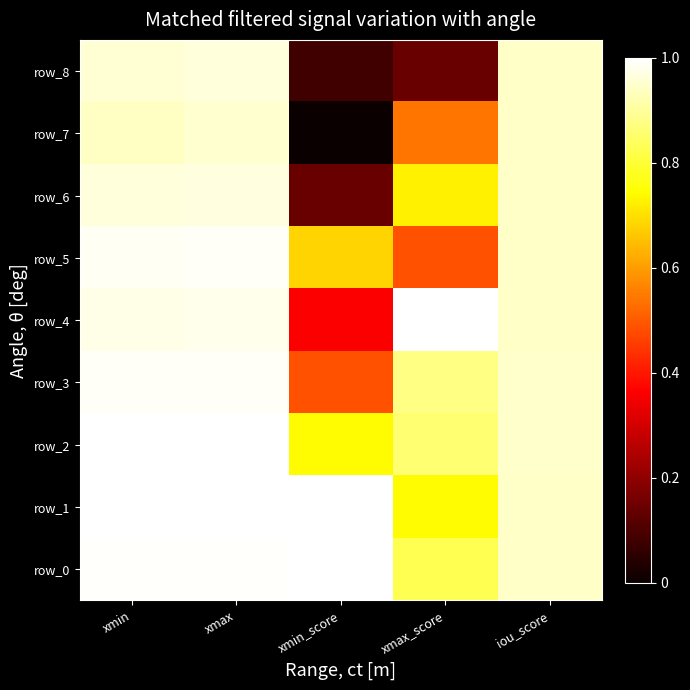

Reading right to left, list all the values displayed in this chart.

row_0: iou_score=0.9	xmax_score=0.8	xmin_score=1.0	xmax=1.0	xmin=1.0
row_1: iou_score=0.9	xmax_score=0.7	xmin_score=1.0	xmax=1.0	xmin=1.0
row_2: iou_score=0.9	xmax_score=0.9	xmin_score=0.7	xmax=1.0	xmin=1.0
row_3: iou_score=0.9	xmax_score=0.9	xmin_score=0.5	xmax=1.0	xmin=1.0
row_4: iou_score=0.9	xmax_score=1.0	xmin_score=0.4	xmax=1.0	xmin=1.0
row_5: iou_score=0.9	xmax_score=0.5	xmin_score=0.7	xmax=1.0	xmin=1.0
row_6: iou_score=0.9	xmax_score=0.7	xmin_score=0.1	xmax=1.0	xmin=1.0
row_7: iou_score=0.9	xmax_score=0.5	xmin_score=0.0	xmax=1.0	xmin=0.9
row_8: iou_score=0.9	xmax_score=0.1	xmin_score=0.1	xmax=1.0	xmin=1.0